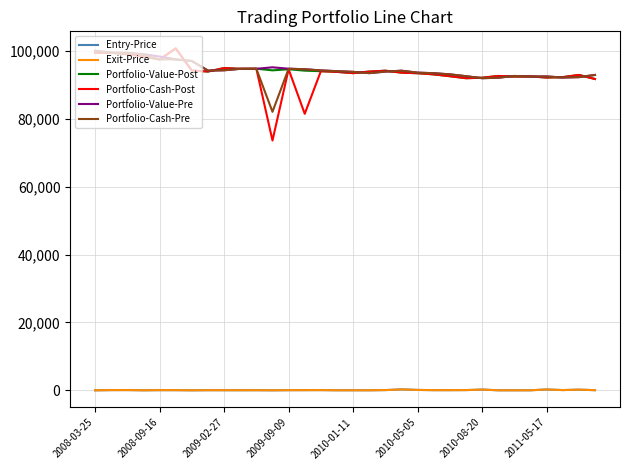

True or false: Exit-Price and Portfolio-Value-Post cross at least once.

False